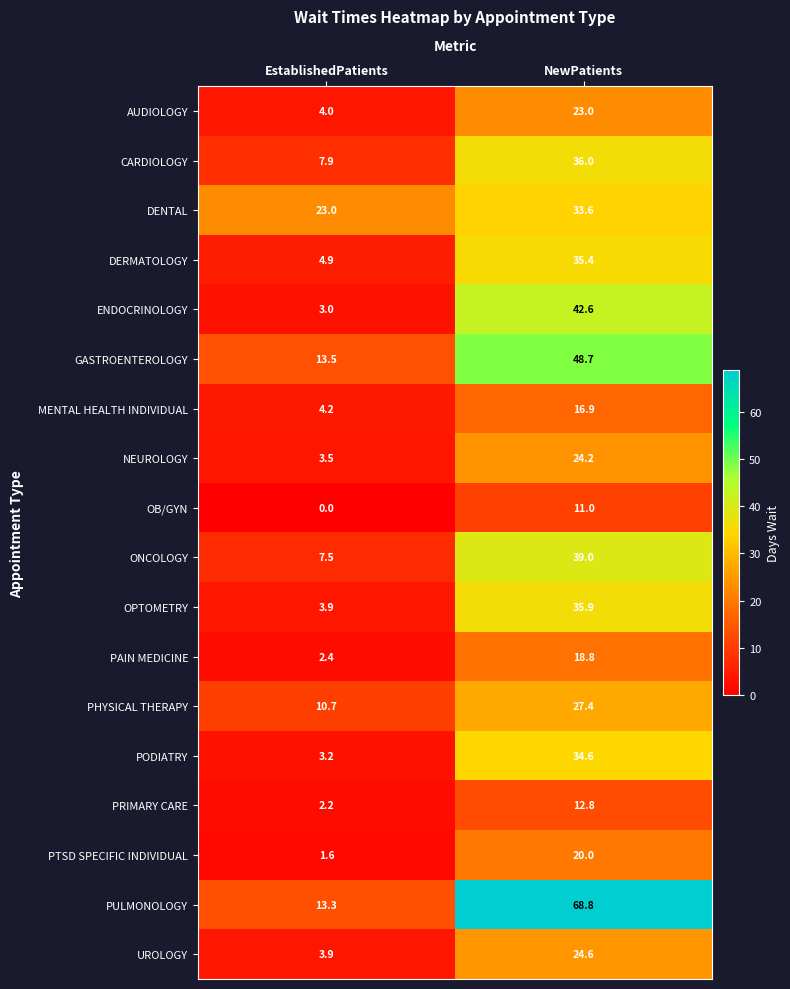

List the series in order of their peak value, highest first.

PULMONOLOGY, GASTROENTEROLOGY, ENDOCRINOLOGY, ONCOLOGY, CARDIOLOGY, OPTOMETRY, DERMATOLOGY, PODIATRY, DENTAL, PHYSICAL THERAPY, UROLOGY, NEUROLOGY, AUDIOLOGY, PTSD SPECIFIC INDIVIDUAL, PAIN MEDICINE, MENTAL HEALTH INDIVIDUAL, PRIMARY CARE, OB/GYN